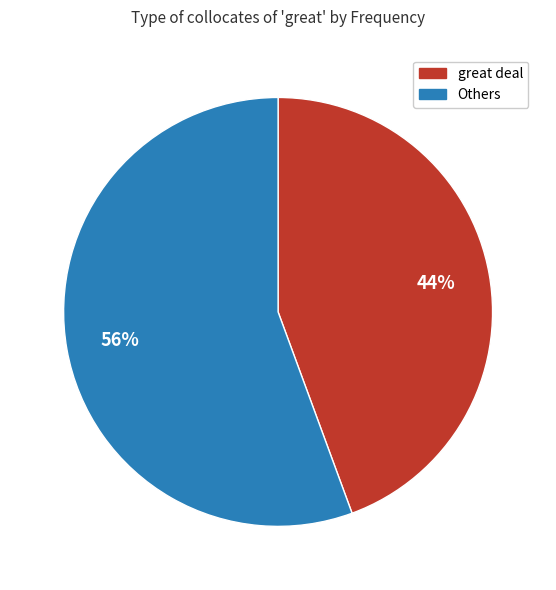

To the nearest percent, what is the combined percentage of great deal and Others?

100%